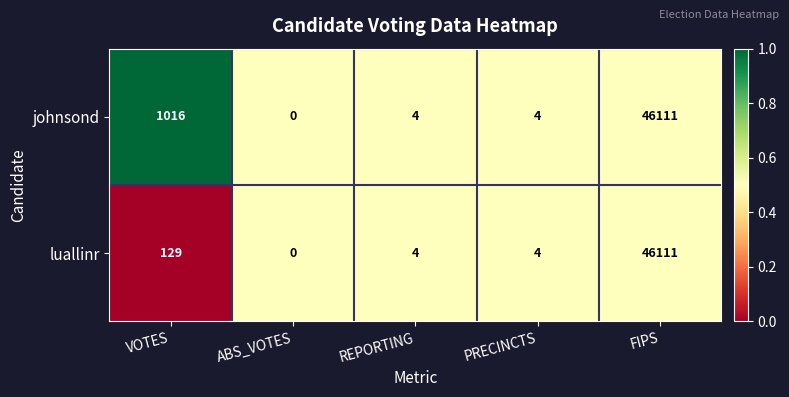

What is the average value of the johnsond series?

9427